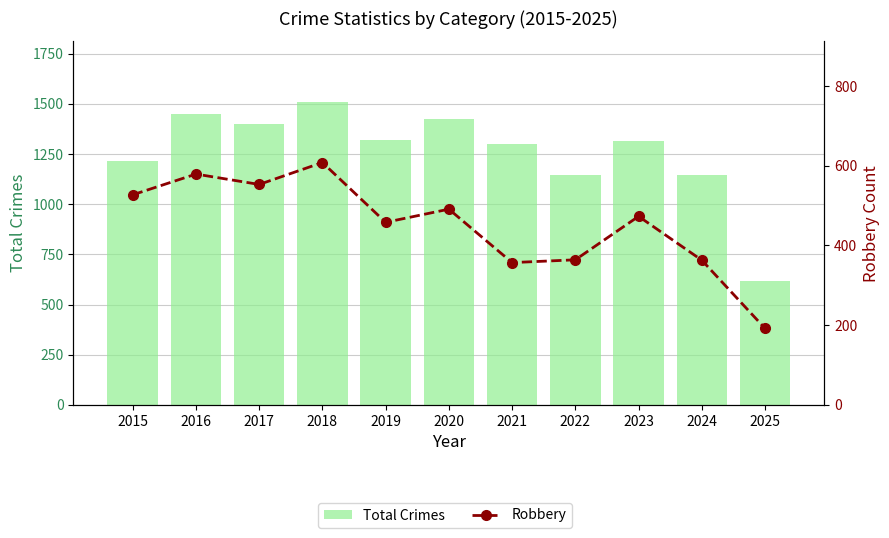

Rank the series at 2017 from lowest to highest value.

Robbery, Total Crimes